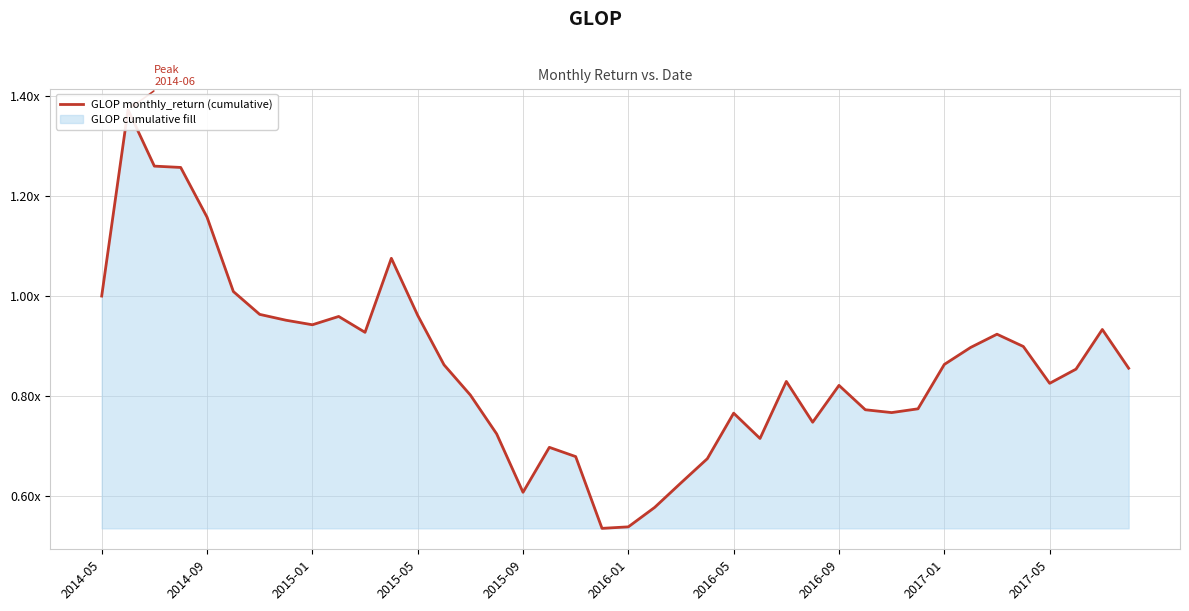

At which category does the chart reach its minimum across all series?

19